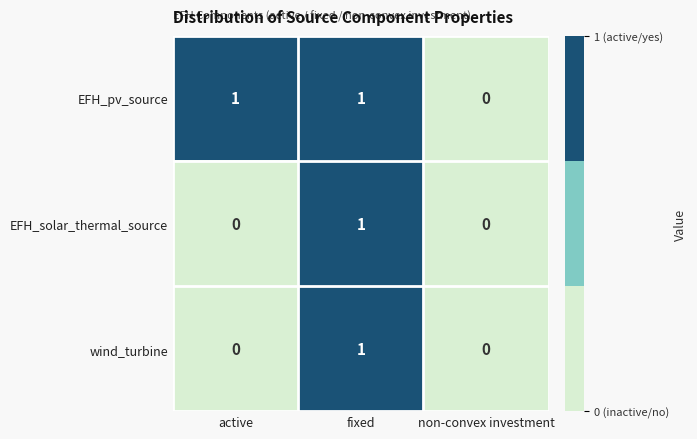

How many wind_turbine values are between 0 and 1?

3